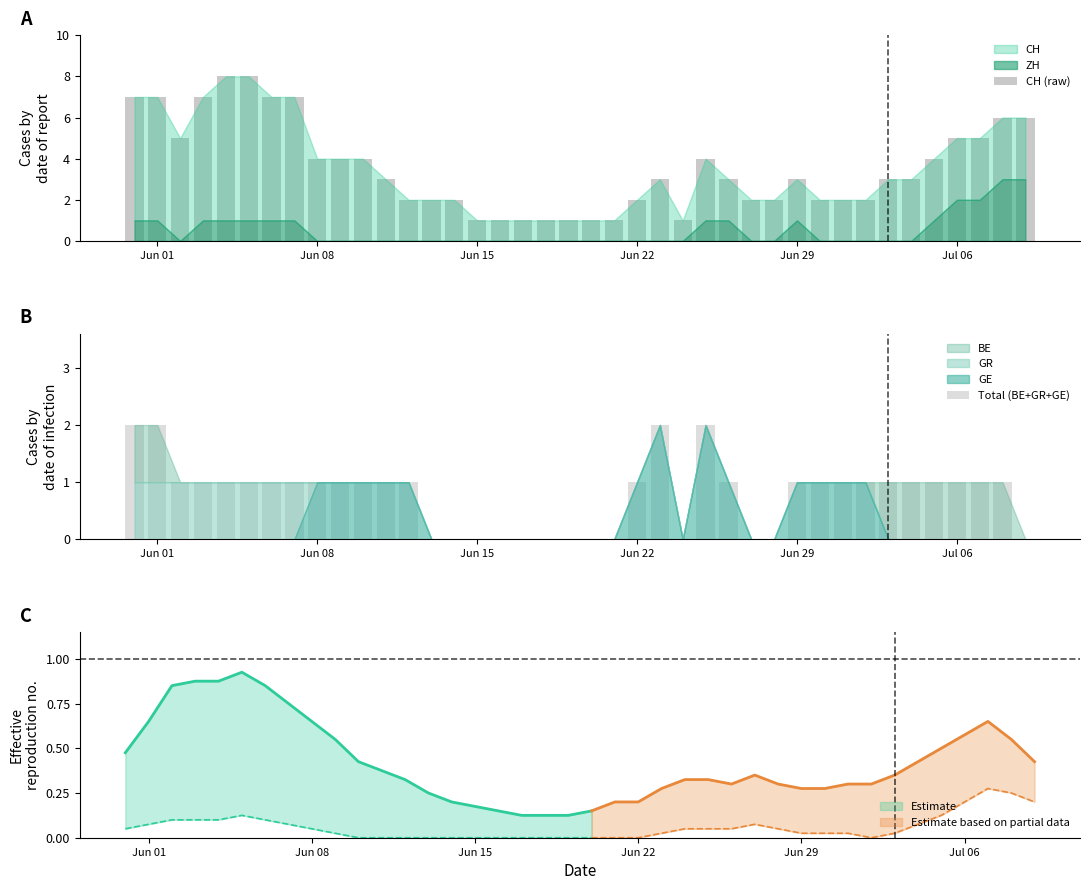

Which series has the largest range (max minus min)?

CH (raw)